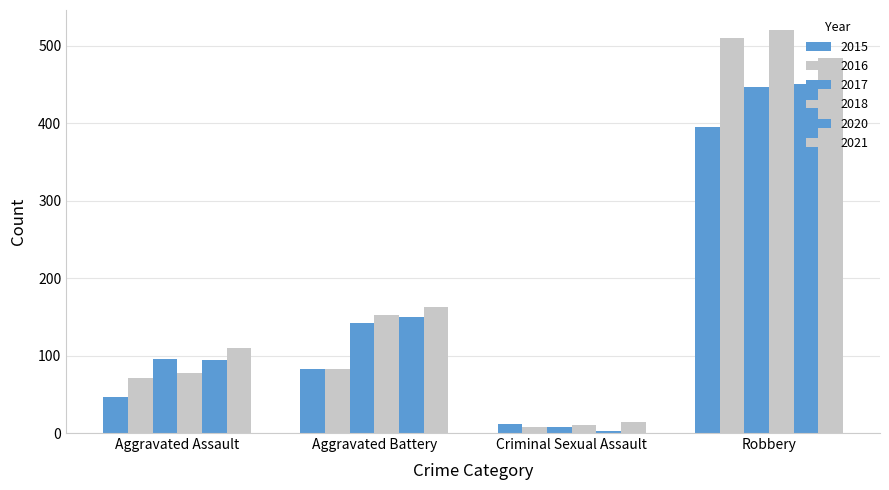

How many data points in 2015 are less than 82?

2